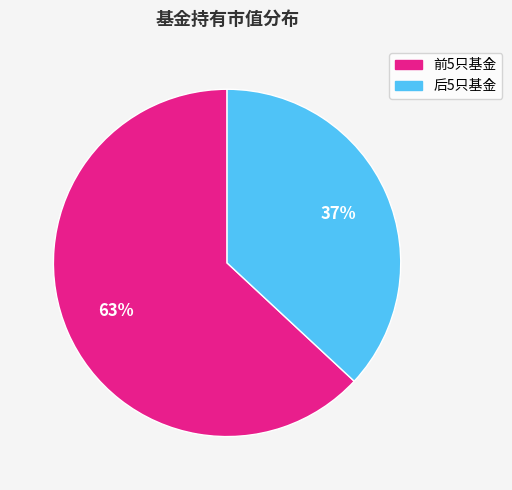

To the nearest percent, what is the average slice percentage?

50%